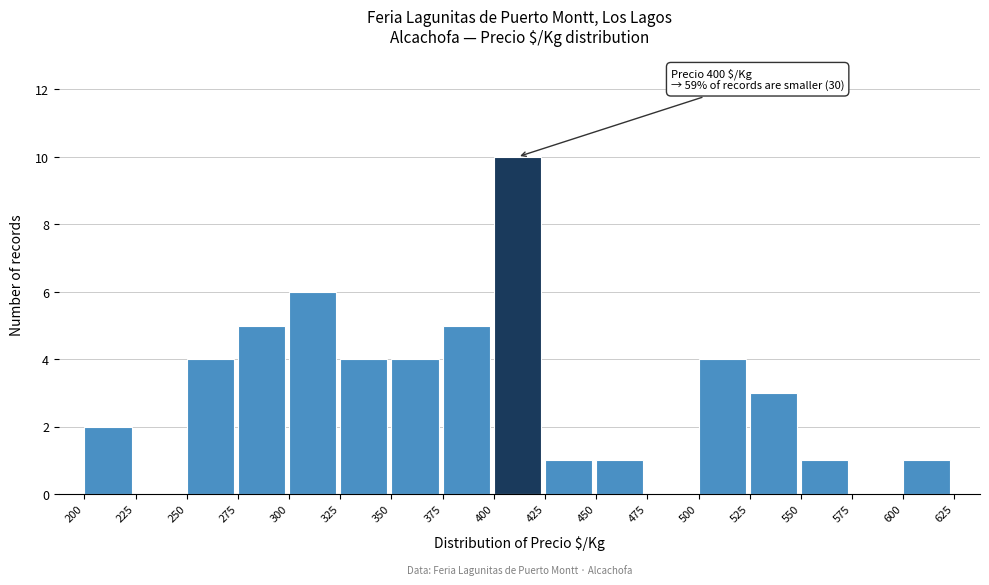

Over which range of the x-axis is the bar tallest?

400 to 425